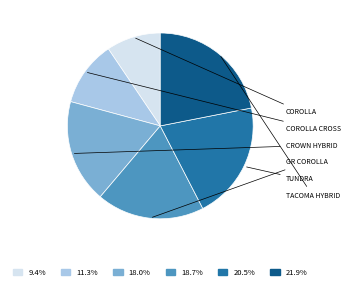

Does any single category account for the majority?

No